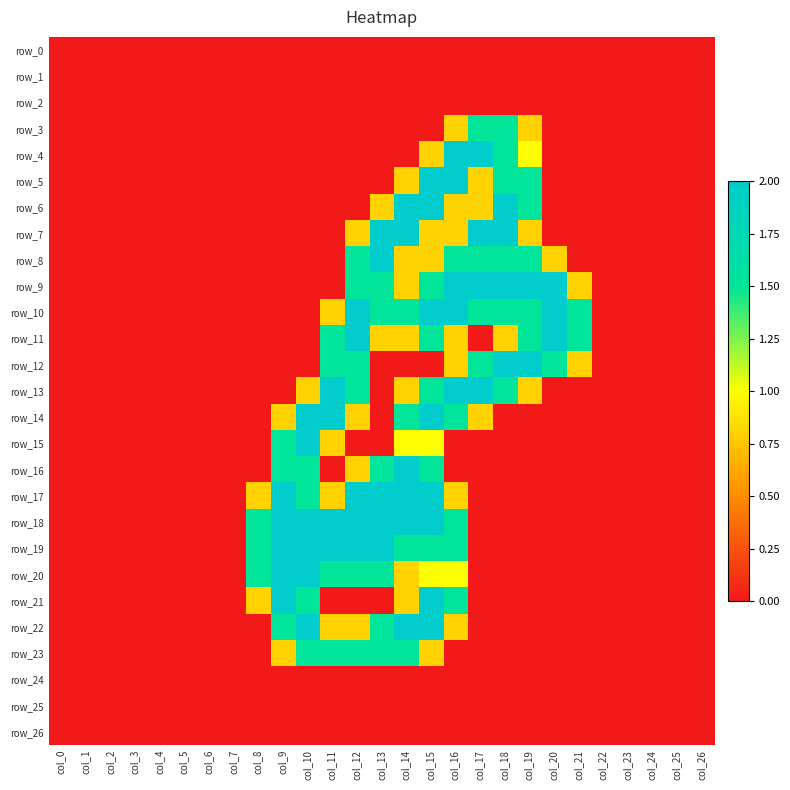

Count the row_23 values in the range 0 to 1.

22